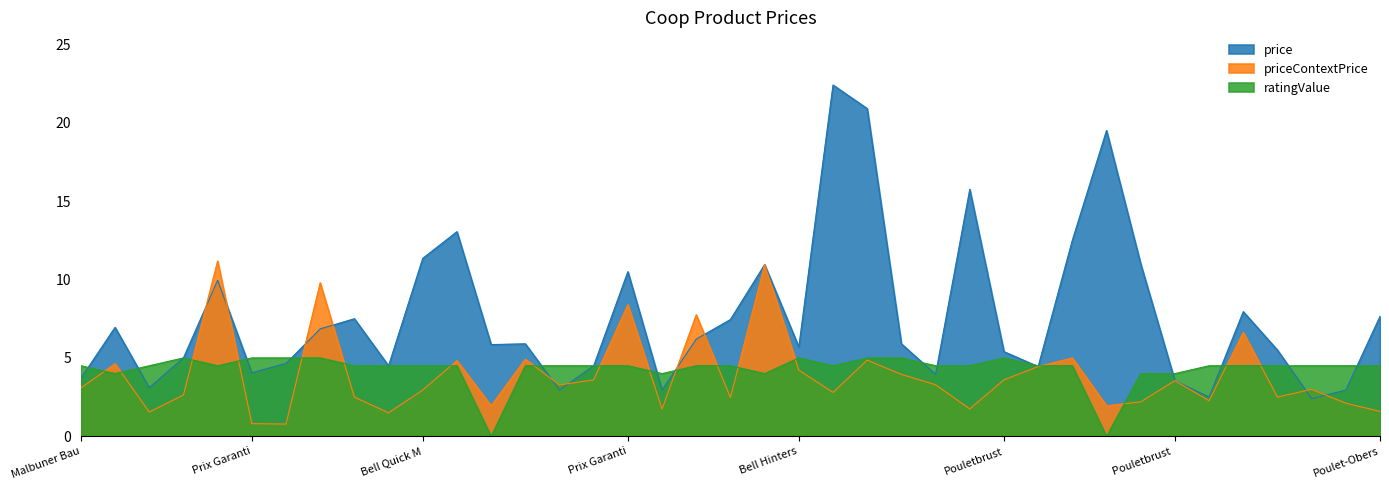

Reading left to right, transcribe all the data shown in this chart.

price: 3.7	7.0	3.1	5.0	9.9	4.0	4.7	6.8	7.5	4.5	11.3	13.1	5.8	5.9	3.0	4.5	10.5	3.0	6.2	7.5	10.9	5.7	22.4	20.9	5.9	4.0	15.8	5.4	4.5	12.5	19.5	11.0	3.5	2.5	8.0	5.5	2.4	3.0	7.7
priceContextPrice: 3.1	4.6	1.6	2.6	11.2	0.8	0.8	9.8	2.5	1.5	3.0	4.8	1.9	4.9	3.3	3.6	8.4	1.7	7.8	2.5	10.9	4.2	2.8	4.9	4.0	3.3	1.8	3.6	4.5	5.0	1.9	2.2	3.5	2.3	6.6	2.5	3.0	2.1	1.6
ratingValue: 4.5	4.0	4.5	5.0	4.5	5.0	5.0	5.0	4.5	4.5	4.5	4.5	0.0	4.5	4.5	4.5	4.5	4.0	4.5	4.5	4.0	5.0	4.5	5.0	5.0	4.5	4.5	5.0	4.5	4.5	0.0	4.0	4.0	4.5	4.5	4.5	4.5	4.5	4.5